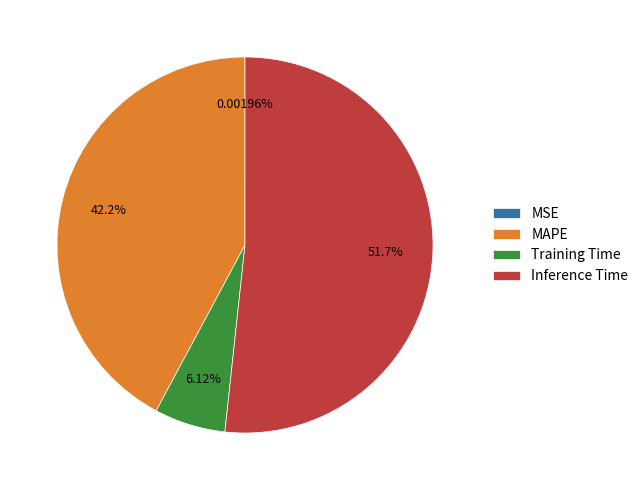

What percentage is the MAPE slice, to the nearest percent?

42%